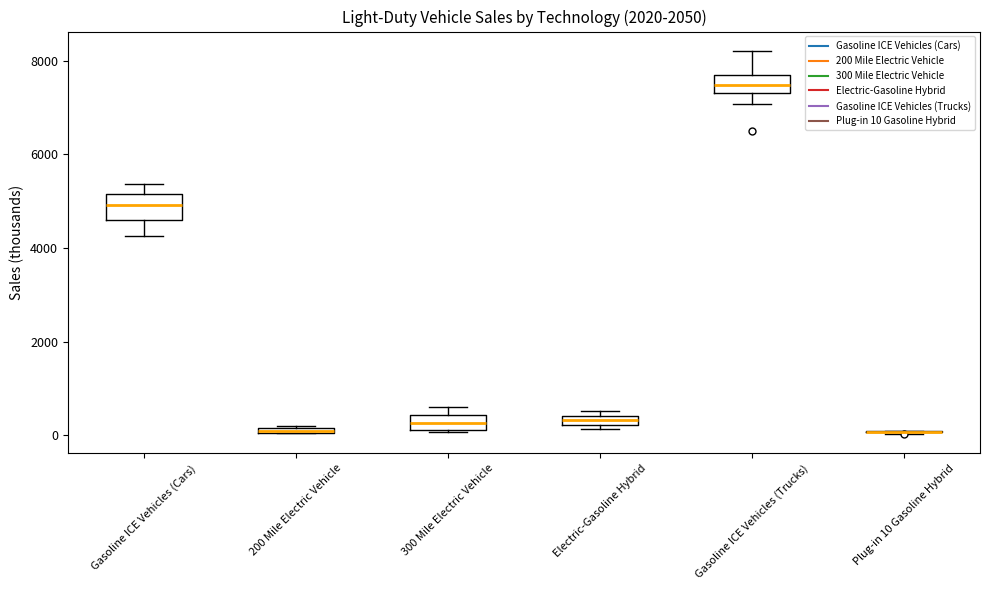

Where is the lower edge of the box for 200 Mile Electric Vehicle on the y-axis? The values are not printed on the chart, so give them approximately, as read against the axis.

0